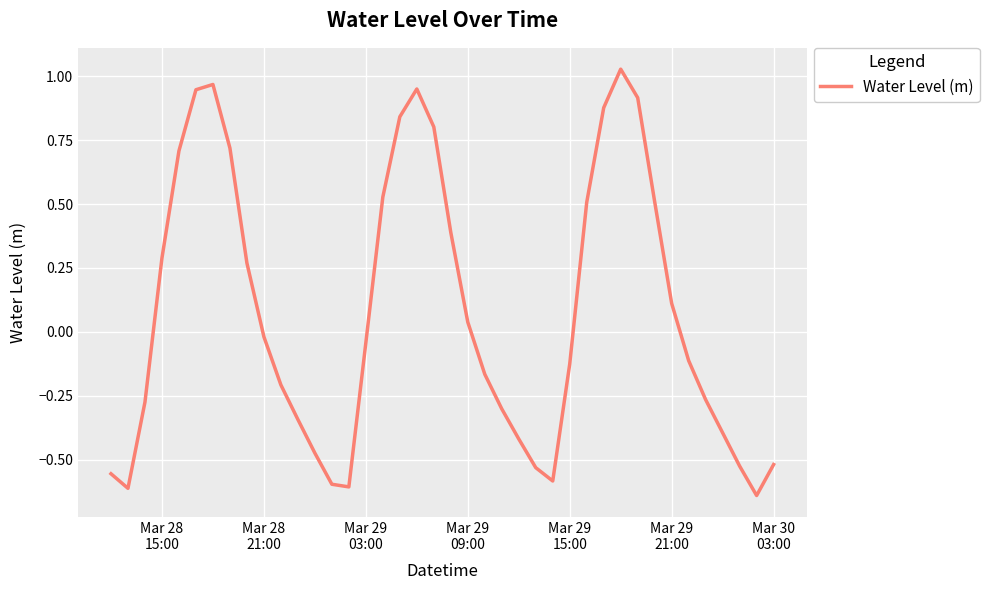

What is the difference between the maximum and minimum values?

1.7